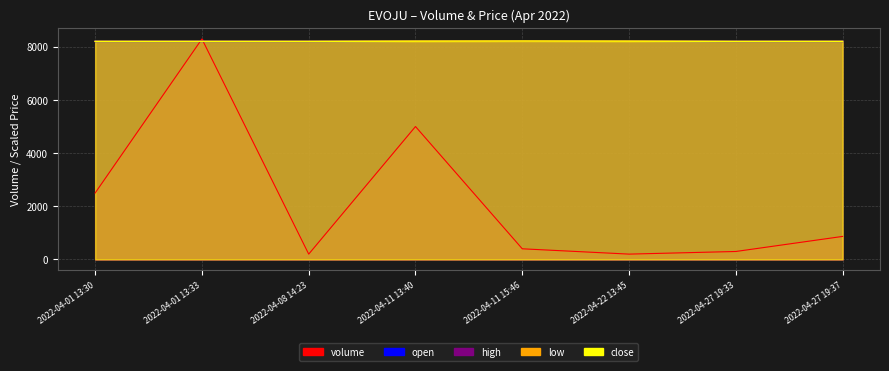

Is the value of volume at 2022-04-01 13:30 greater than the value of low at 2022-04-11 13:40?

No